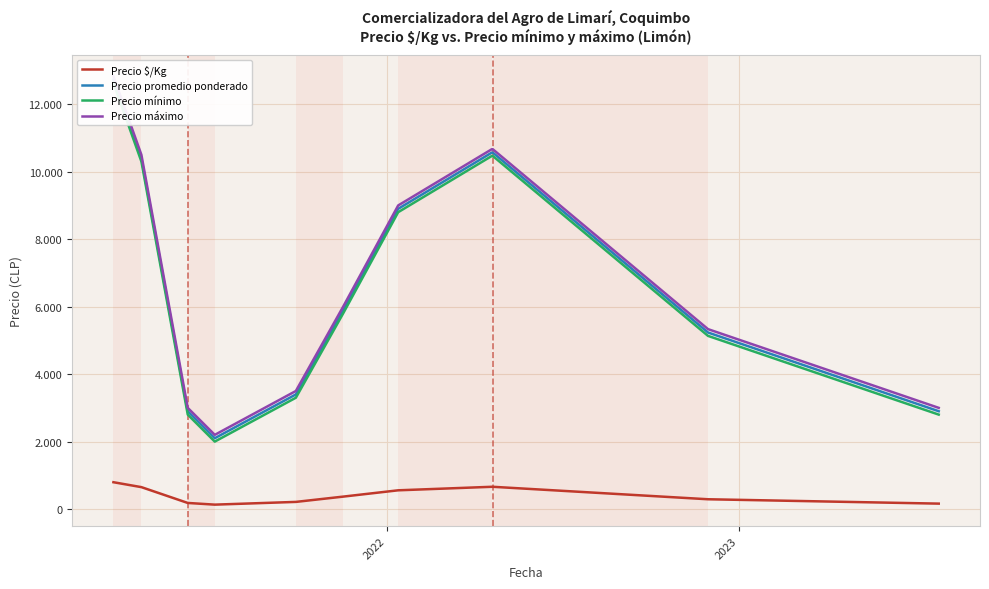

True or false: Precio mínimo and Precio máximo cross at least once.

False